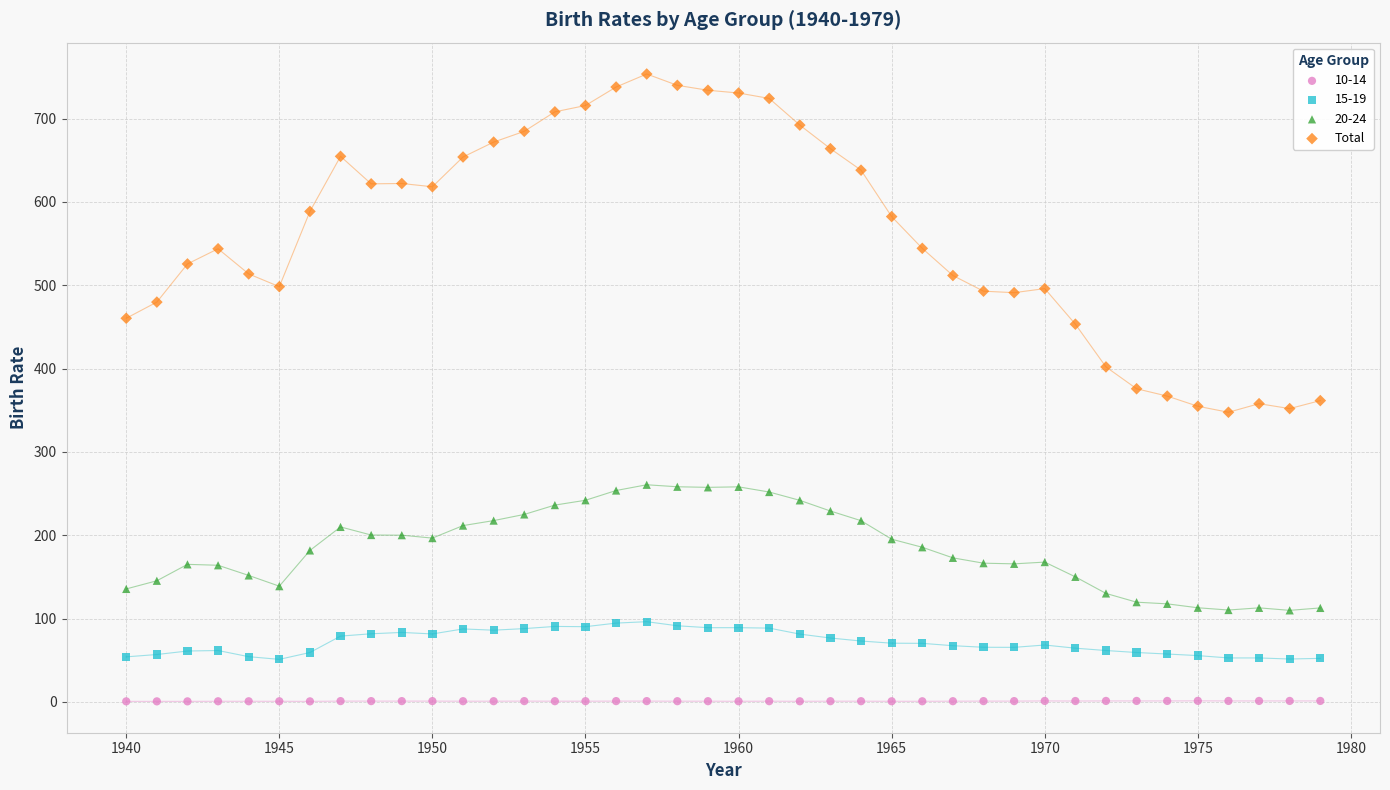

Which series has the largest Y range (max minus min)?

Total